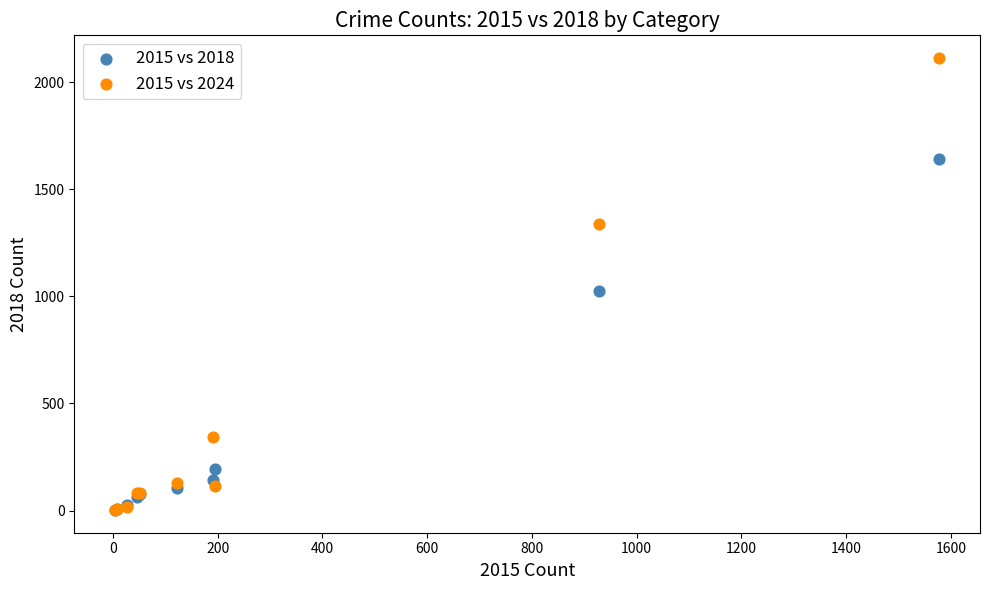

In the 2015 vs 2024 series, what Y value is closest to 1057?

1336